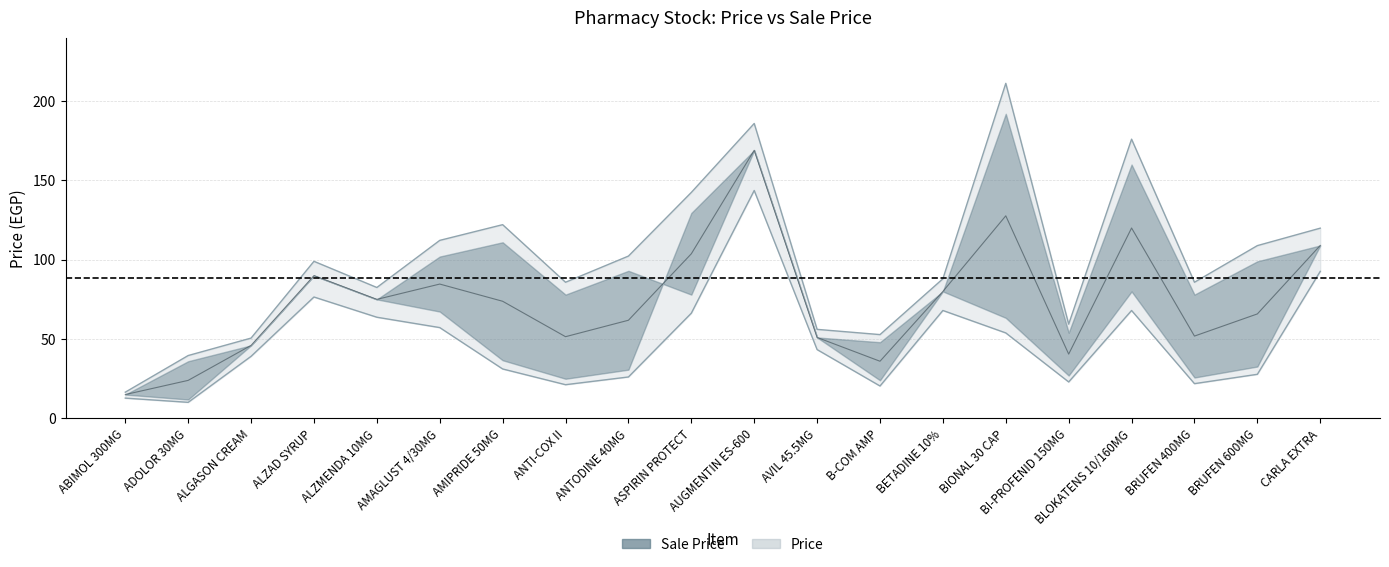

The value of Sale Price at ANTI-COX II is 25.0. True or false?

True